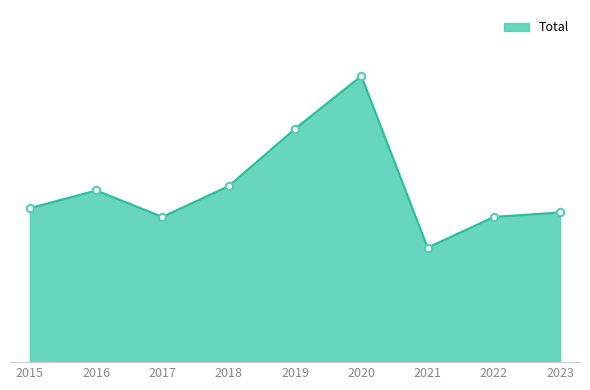

What is the change in value from 2017 to 2018?

+7